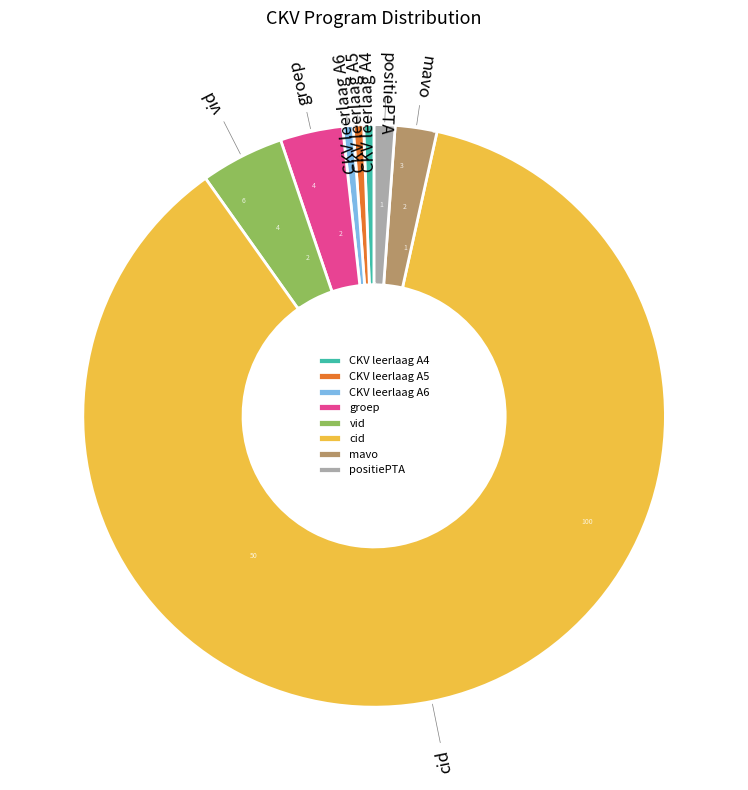

The mavo slice represents 15% of the pie. True or false?

False